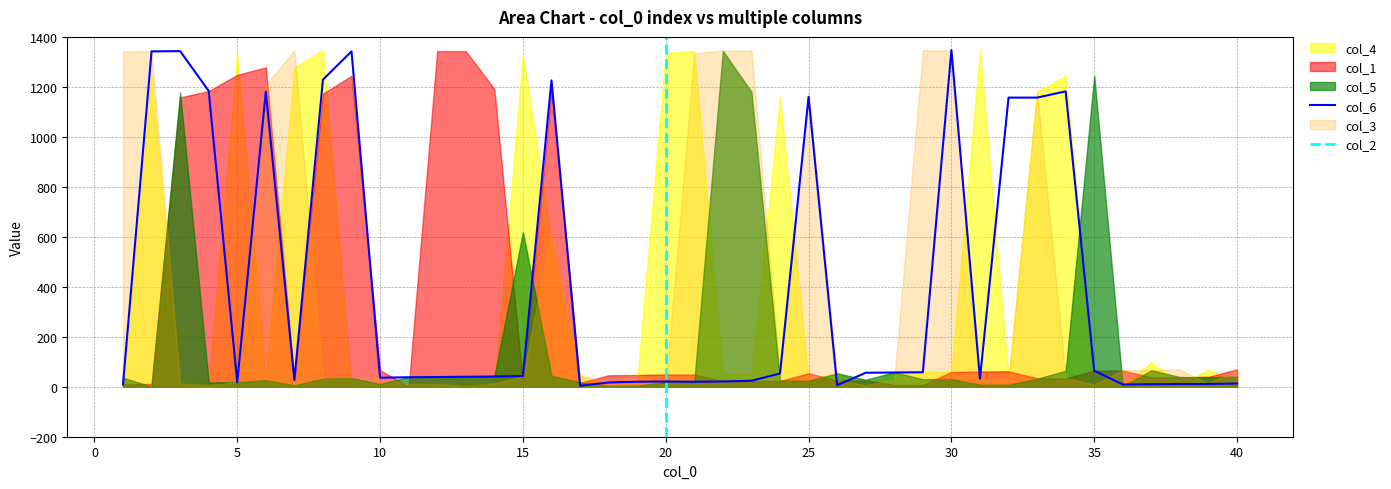

What value does the col_4 series have at 2, to the nearest 100?

1200